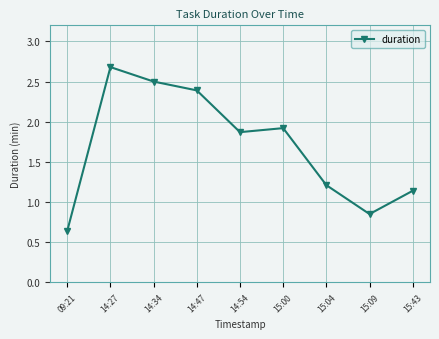

True or false: the data has more than 0 interior local peaks.

True